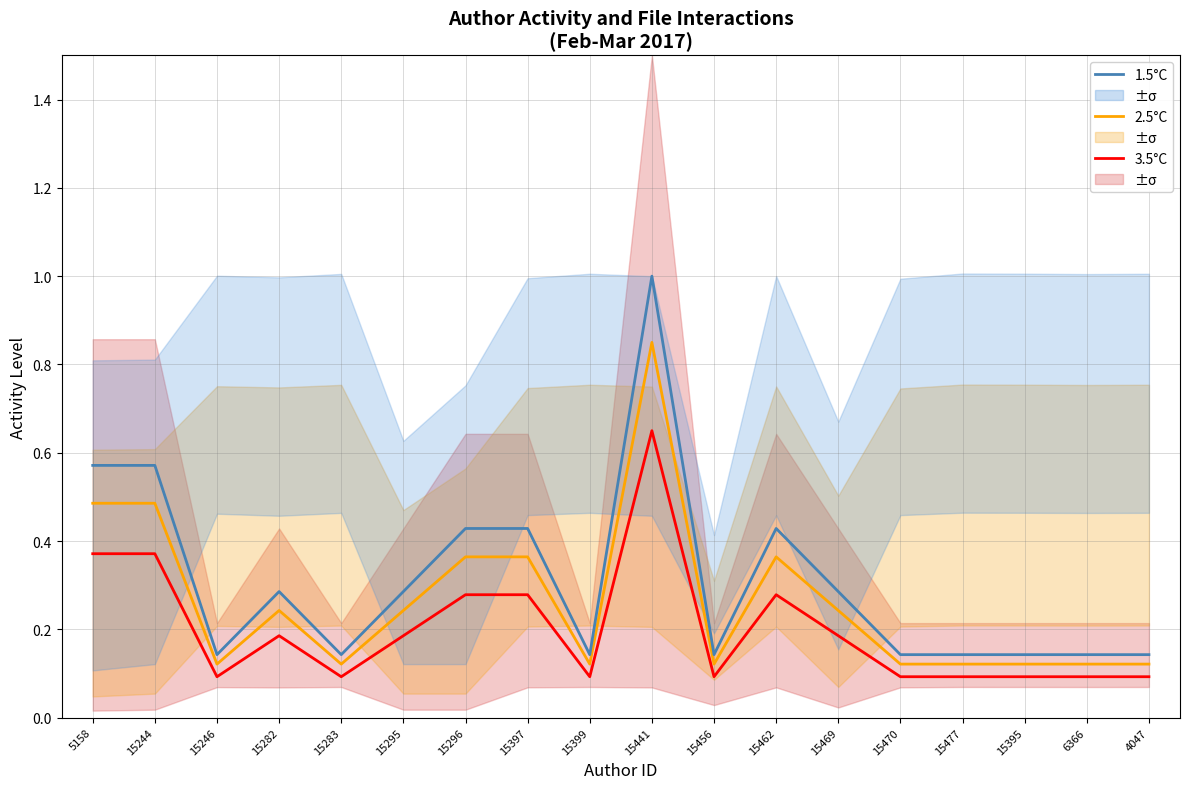

Reading left to right, transcribe all the data shown in this chart.

3.5°C: 0.4	0.4	0.1	0.2	0.1	0.2	0.3	0.3	0.1	0.7	0.1	0.3	0.2	0.1	0.1	0.1	0.1	0.1
2.5°C: 0.5	0.5	0.1	0.2	0.1	0.2	0.4	0.4	0.1	0.8	0.1	0.4	0.2	0.1	0.1	0.1	0.1	0.1
1.5°C: 0.6	0.6	0.1	0.3	0.1	0.3	0.4	0.4	0.1	1.0	0.1	0.4	0.3	0.1	0.1	0.1	0.1	0.1